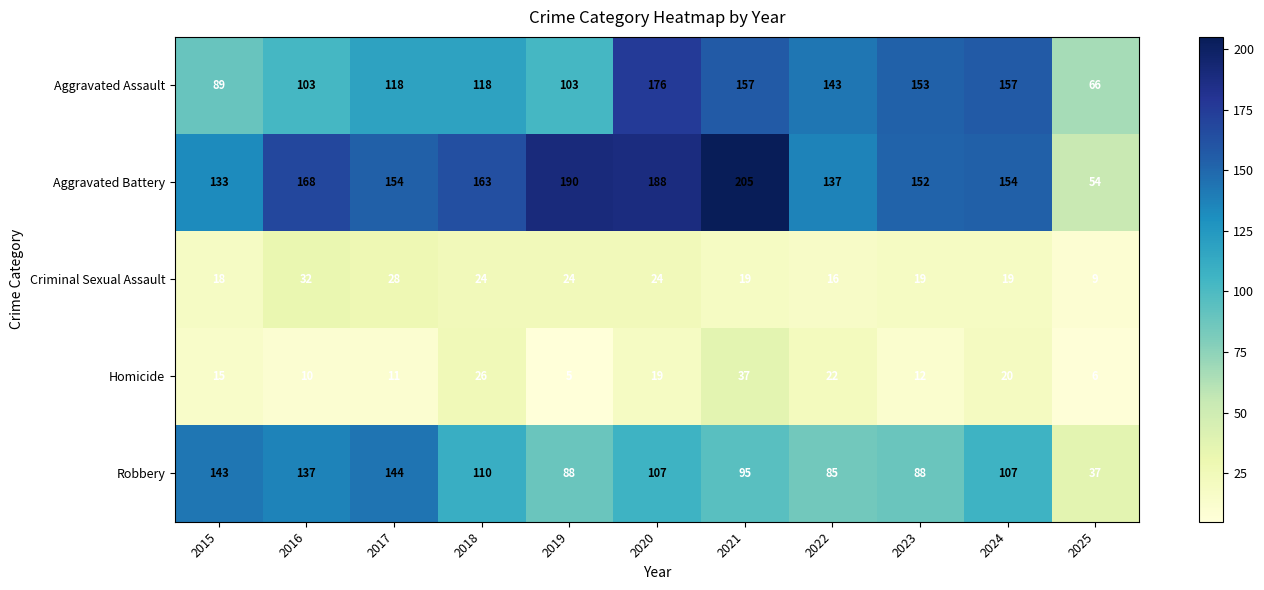

What is the total value across all series at 2025?

172